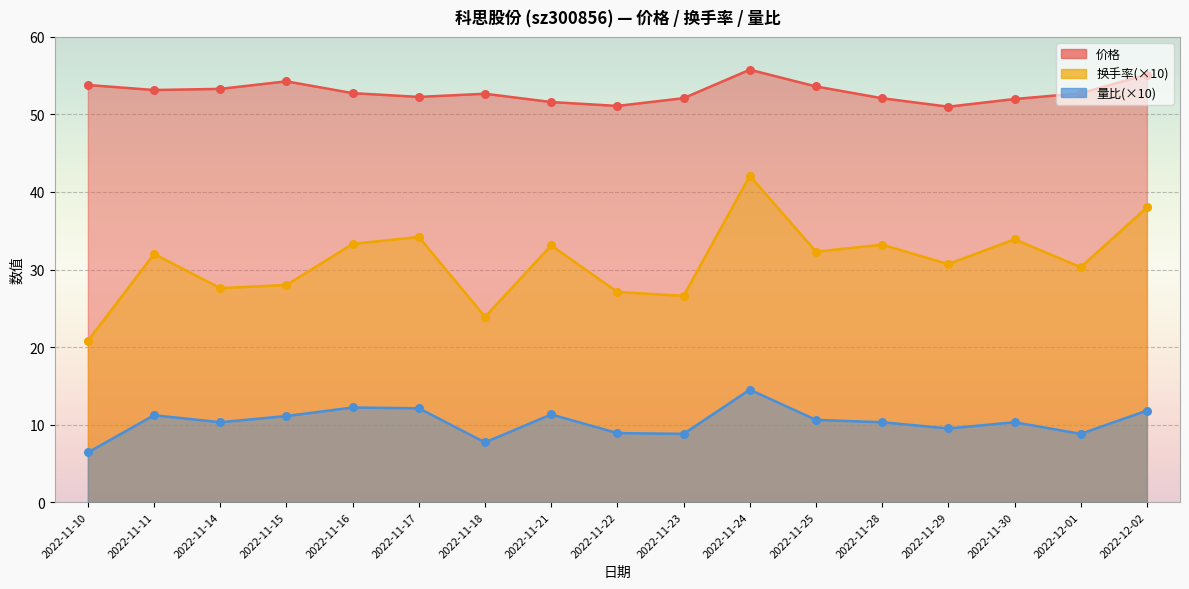

At how many categories does at least one series exceed 52?

13